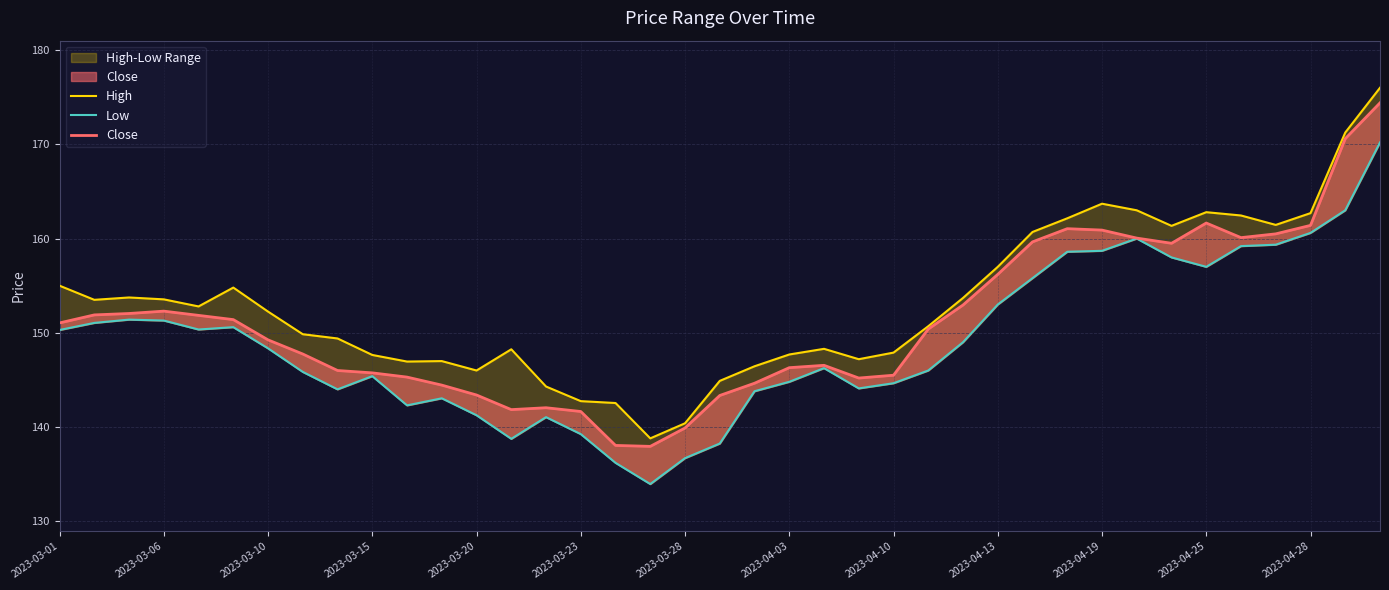

What is the difference between the maximum and minimum values in the Close series?

36.5